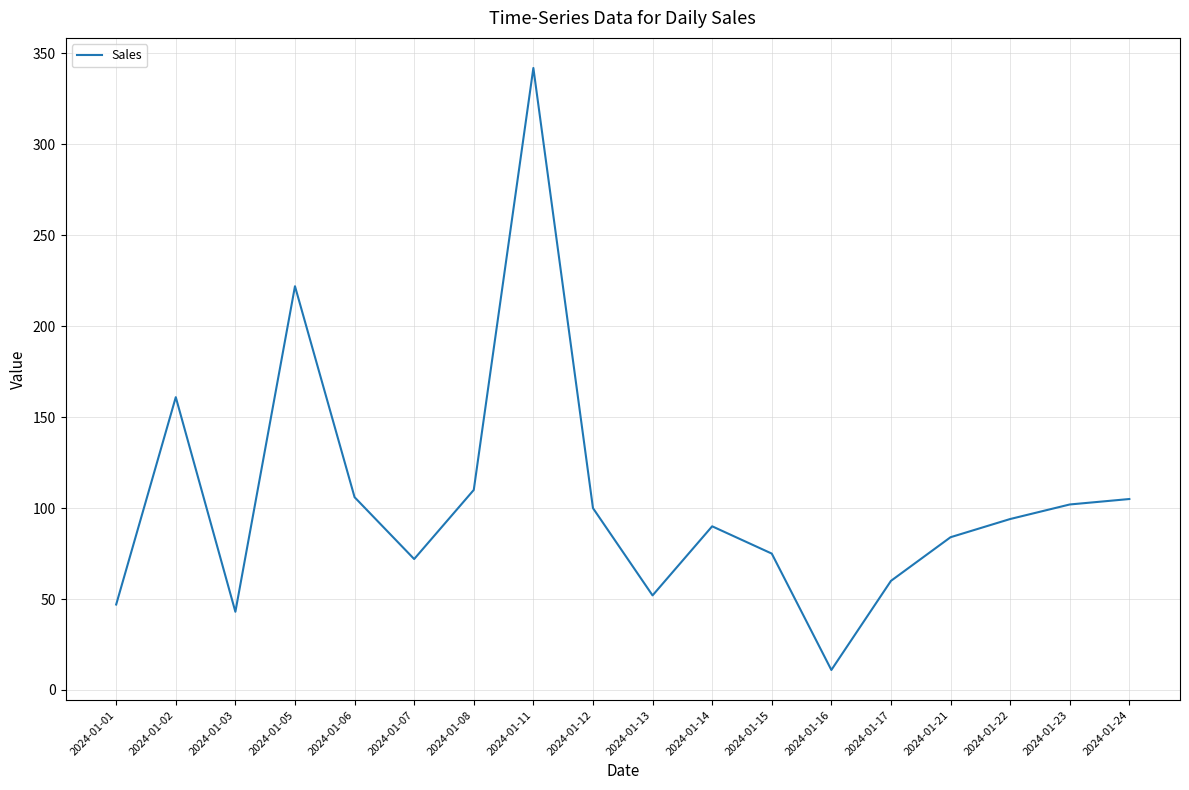

How many interior local peaks (higher than both neighbors) does the data have?

4